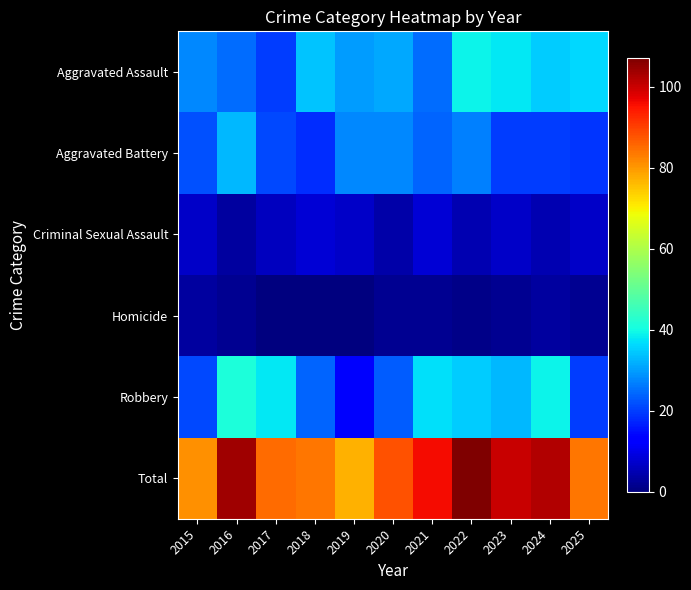

How many distinct data groups are displayed?

6